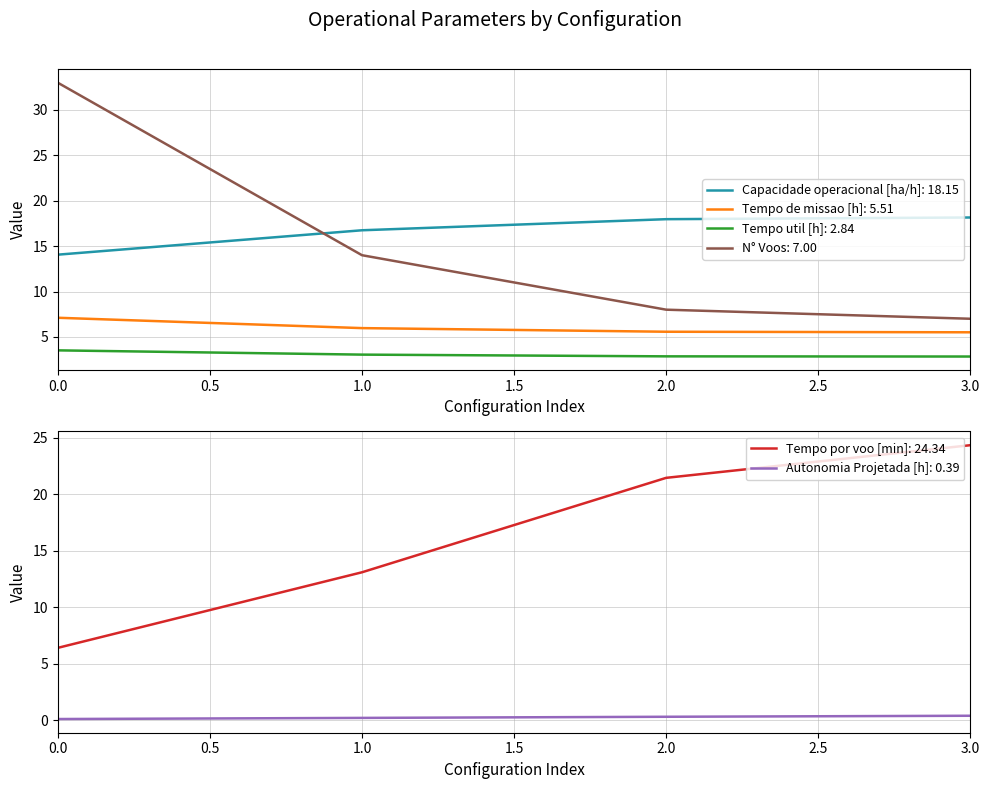

What is the difference between the second highest and minimum values in the Autonomia Projetada [h] series?

0.2